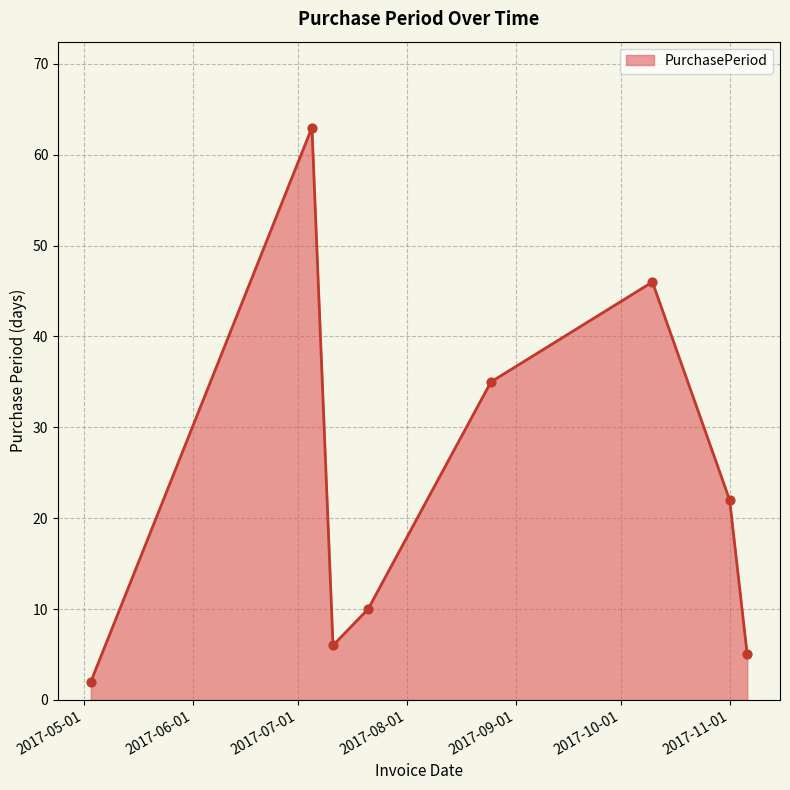

How many interior local valleys (lower than both neighbors) does the data have?

1